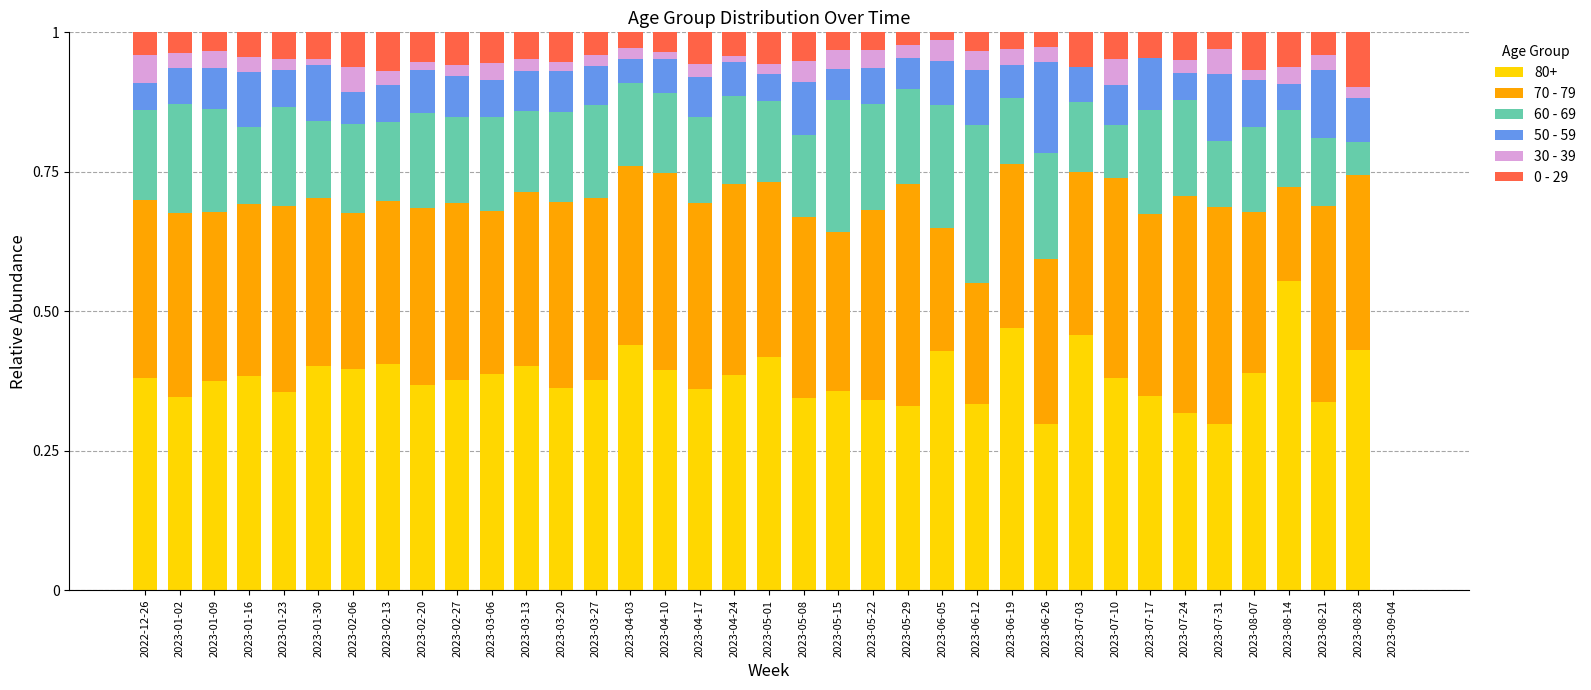

How many categories are shown in the chart?

37